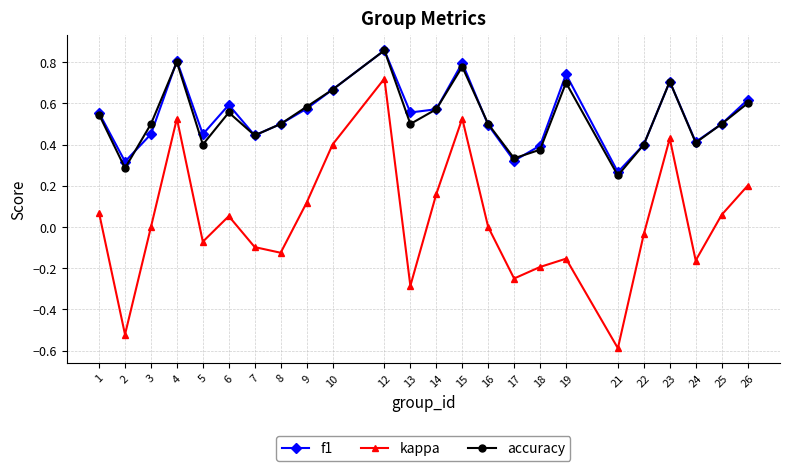

Which series has the largest range (max minus min)?

kappa